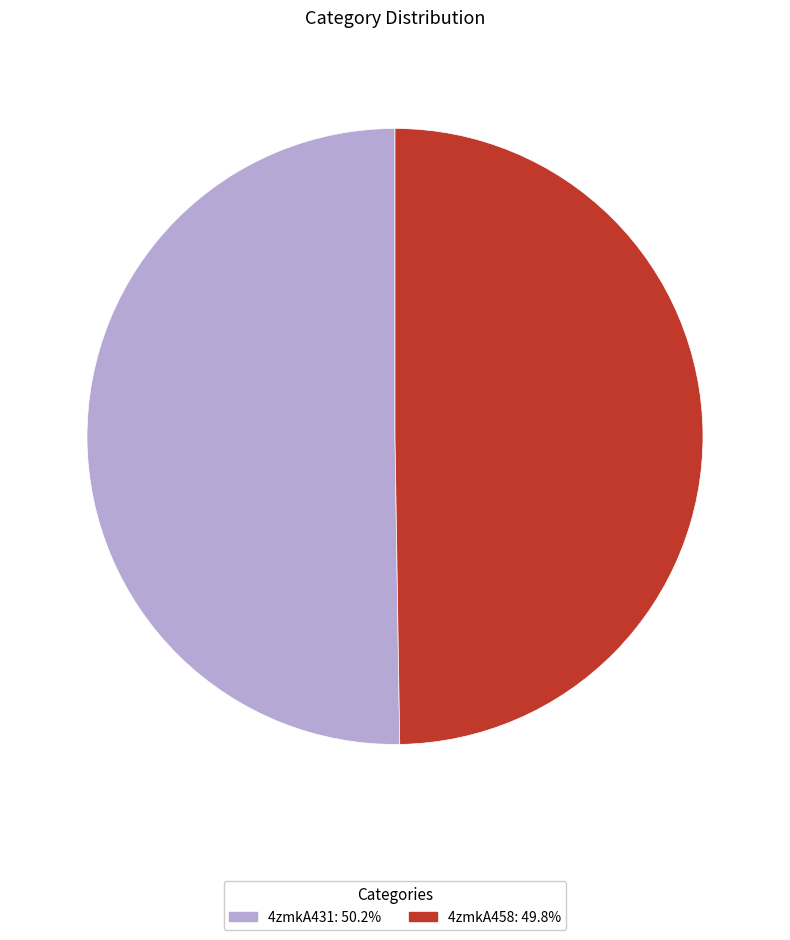

What is the ratio of the value at 4zmkA431 to the value at 4zmkA458?

1.0